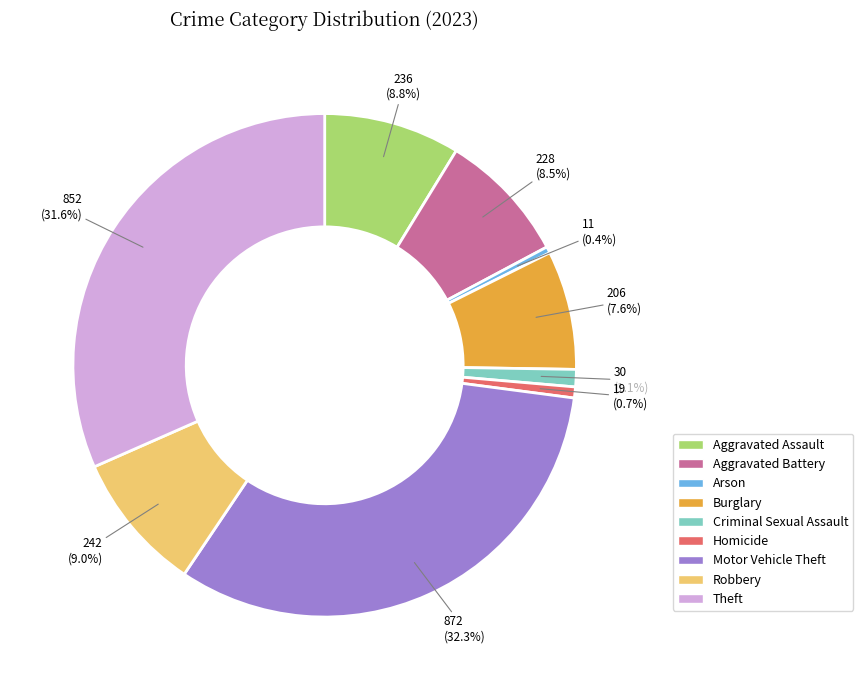

Which has a higher value, Homicide or Aggravated Assault?

Aggravated Assault